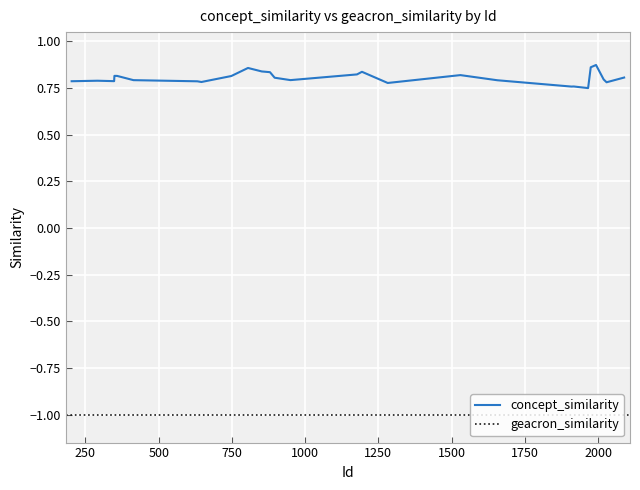

At which category is the sum across all series the highest?

1993